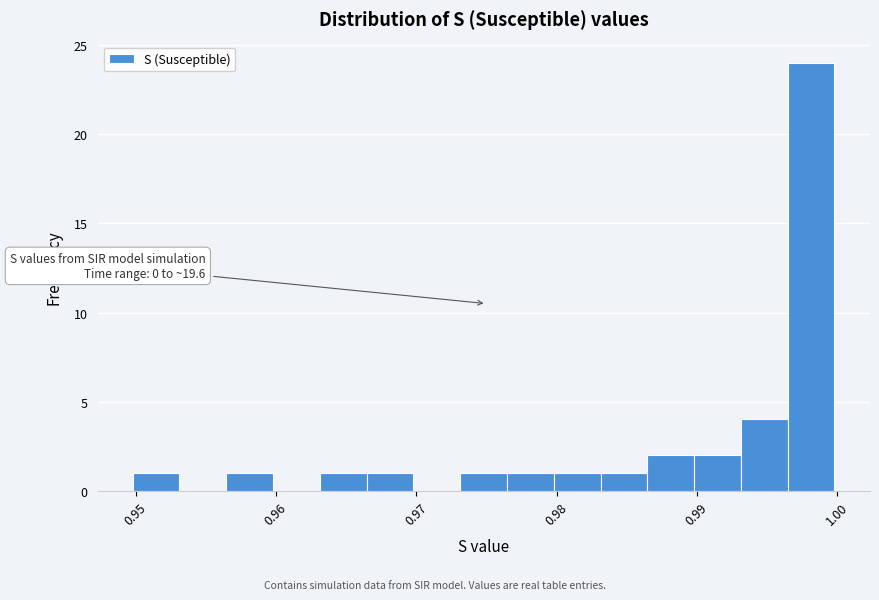

Around what value on the x-axis is the tallest bar? Give the approximate position of its centre, as read against the axis.

0.998